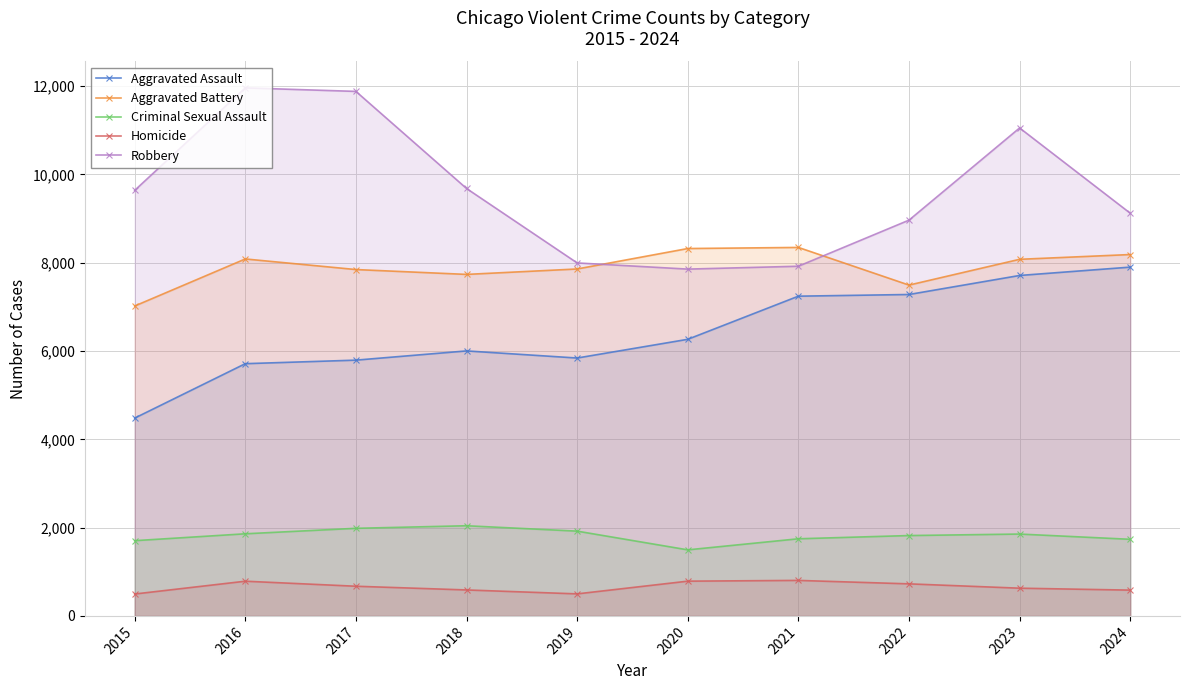

What is the lowest value of the Homicide series?

496